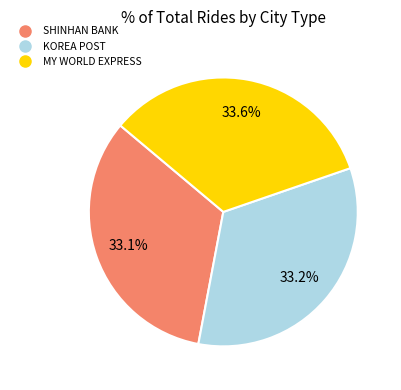

Does any single category account for the majority?

No